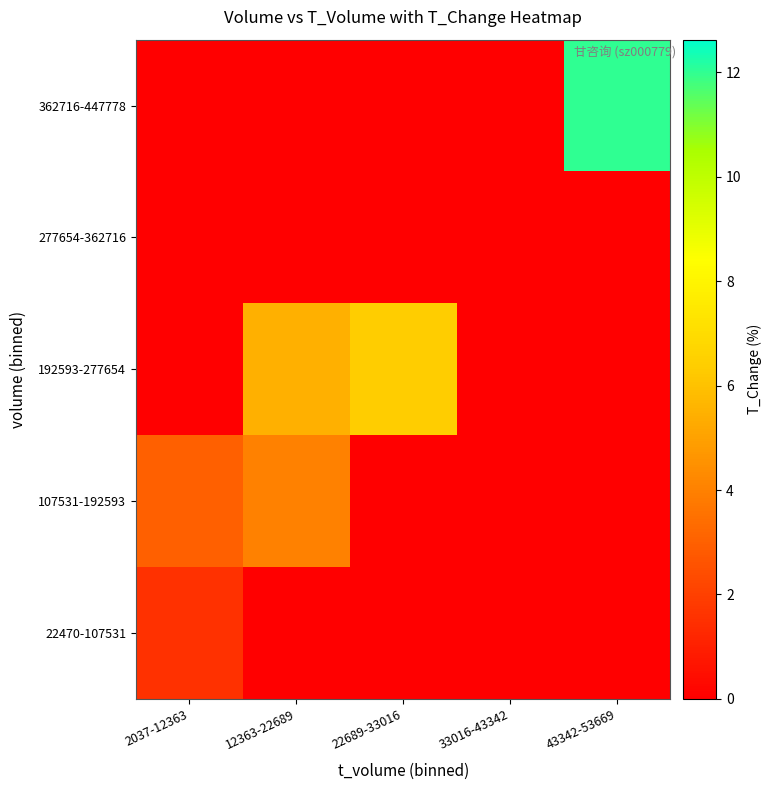

Reading left to right, what are all the values shown in this chart?

22470-107531: 2037-12363=1.6	12363-22689=0.0	22689-33016=0.0	33016-43342=0.0	43342-53669=0.0
107531-192593: 2037-12363=3.0	12363-22689=4.0	22689-33016=0.0	33016-43342=0.0	43342-53669=0.0
192593-277654: 2037-12363=0.0	12363-22689=5.4	22689-33016=6.4	33016-43342=0.0	43342-53669=0.0
277654-362716: 2037-12363=0.0	12363-22689=0.0	22689-33016=0.0	33016-43342=0.0	43342-53669=0.0
362716-447778: 2037-12363=0.0	12363-22689=0.0	22689-33016=0.0	33016-43342=0.0	43342-53669=12.0